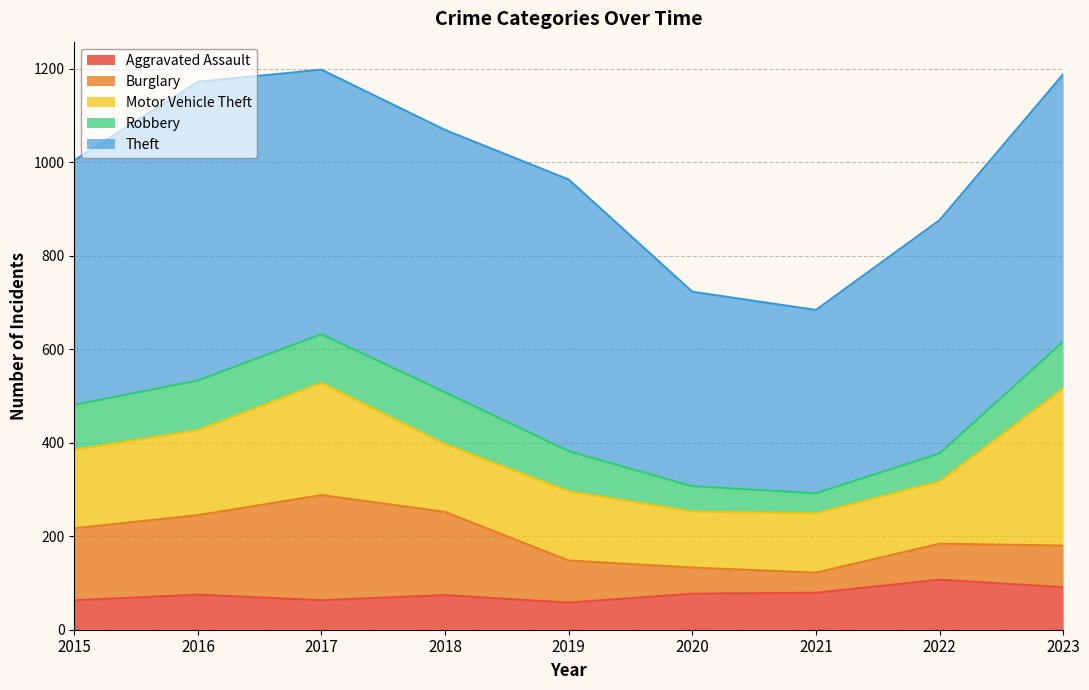

Reading left to right, what are all the values shown in this chart?

Aggravated Assault: 2015=63	2016=75	2017=63	2018=74	2019=58	2020=77	2021=79	2022=107	2023=91
Burglary: 2015=154	2016=170	2017=225	2018=178	2019=90	2020=56	2021=43	2022=77	2023=89
Motor Vehicle Theft: 2015=168	2016=182	2017=240	2018=145	2019=148	2020=120	2021=127	2022=133	2023=336
Robbery: 2015=96	2016=106	2017=104	2018=111	2019=86	2020=54	2021=43	2022=60	2023=100
Theft: 2015=523	2016=639	2017=566	2018=561	2019=581	2020=416	2021=392	2022=499	2023=572